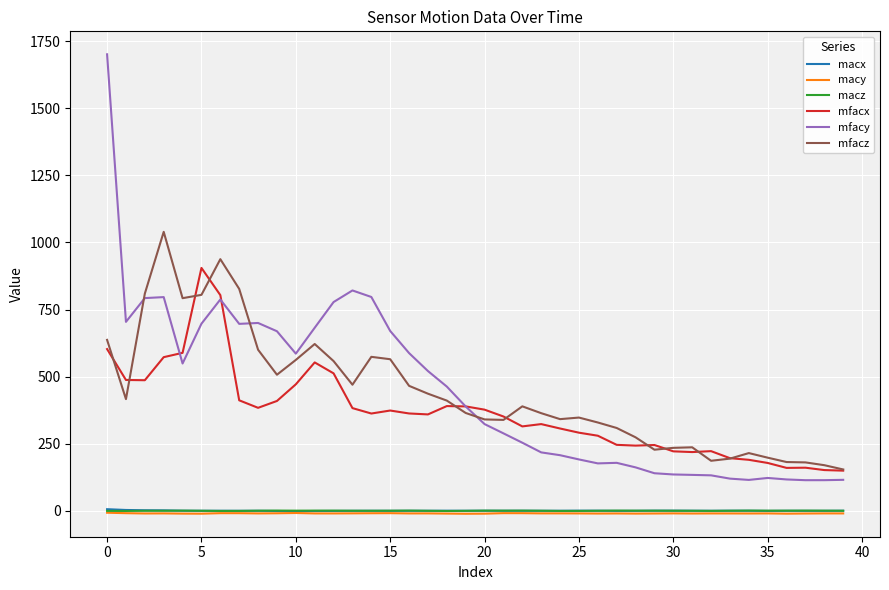

True or false: mfacx and macz cross at least once.

False